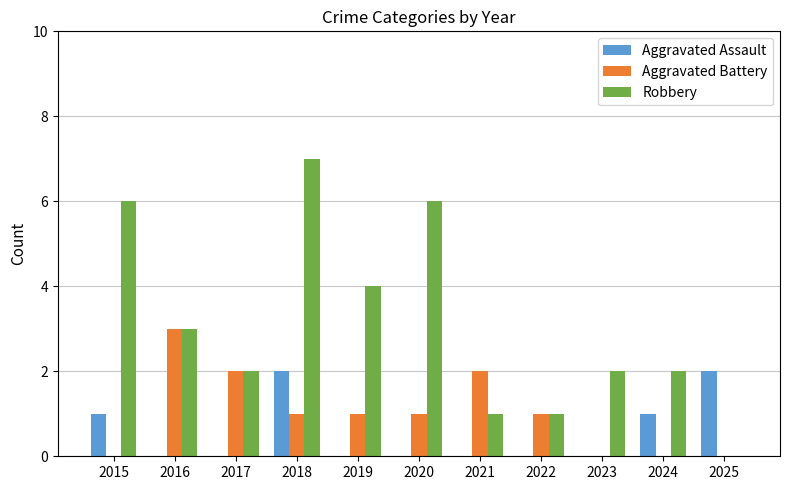

At which category is the sum across all series the highest?

2018